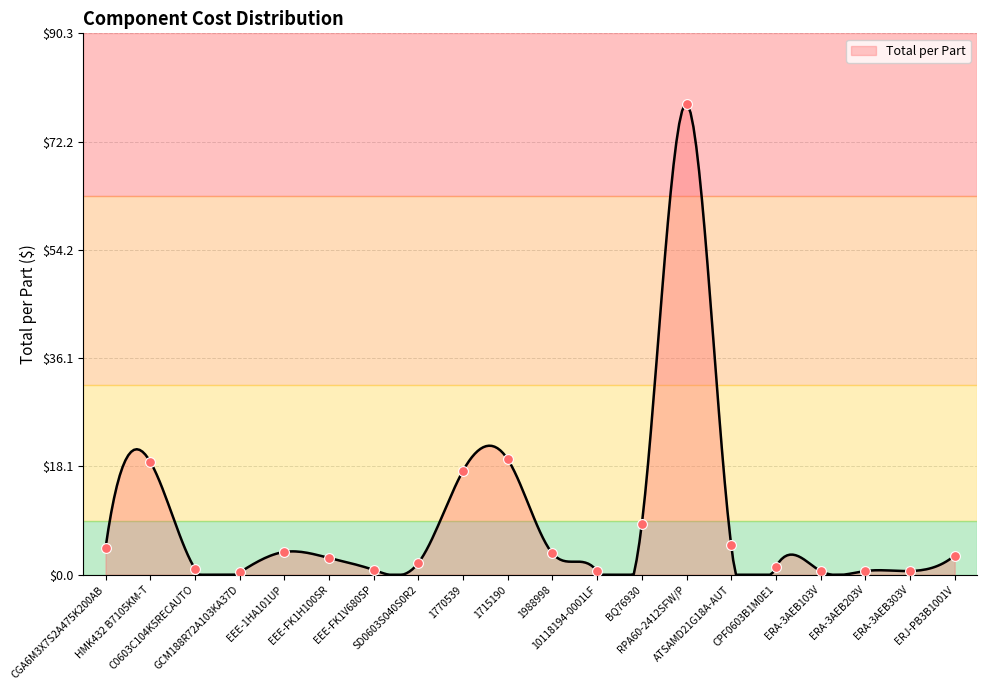

Approximately how many times larger is the value at EEE-FK1H100SR compared to 1770539?

0.2